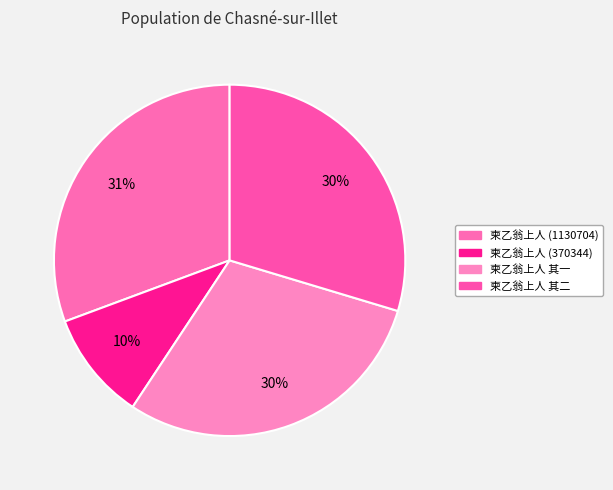

Between 柬乙翁上人 (1130704) and 柬乙翁上人 其一, which is larger?

柬乙翁上人 (1130704)